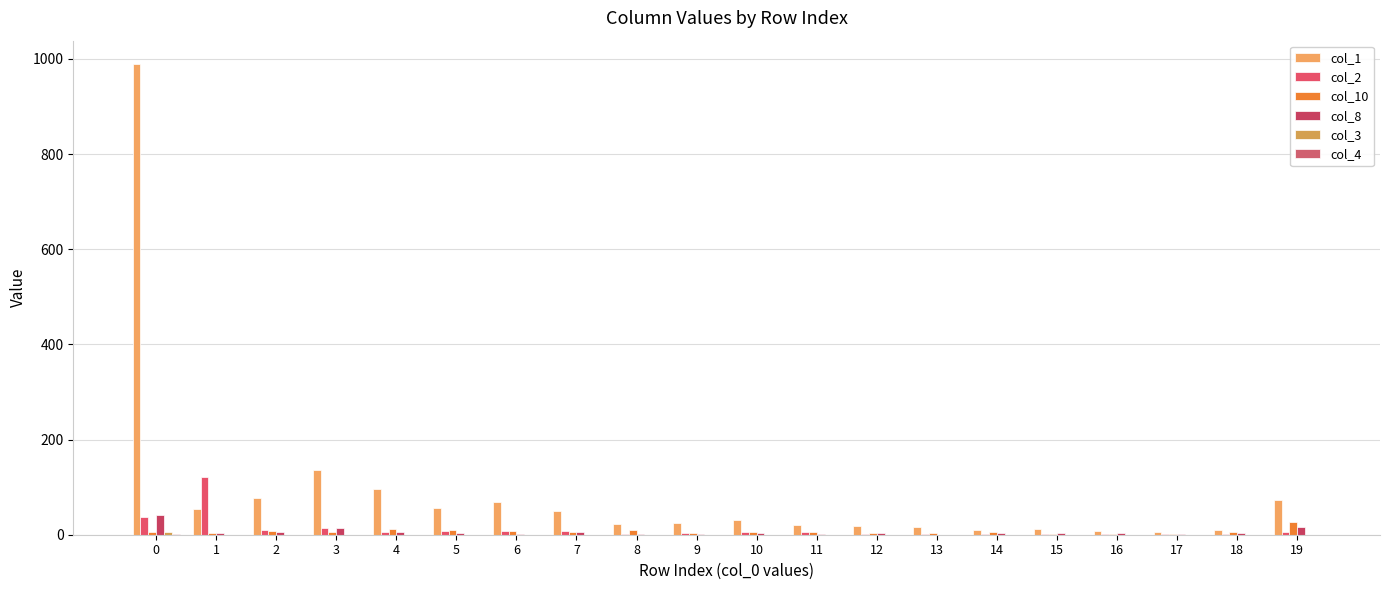

What is the value of the col_1 bar at the 7th from the left?

68